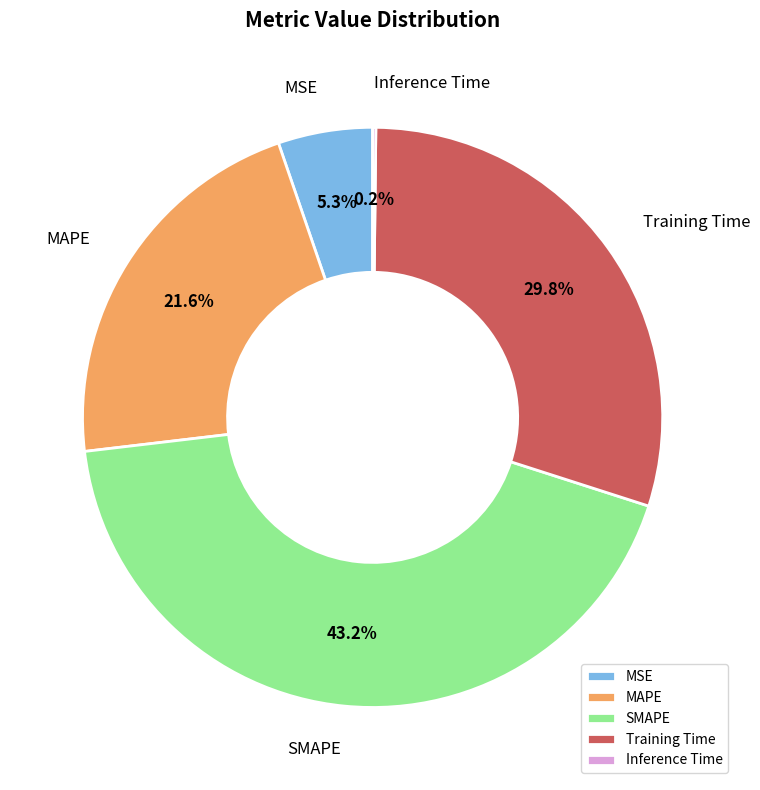

What is the ratio of the value at MAPE to the value at SMAPE?

0.5